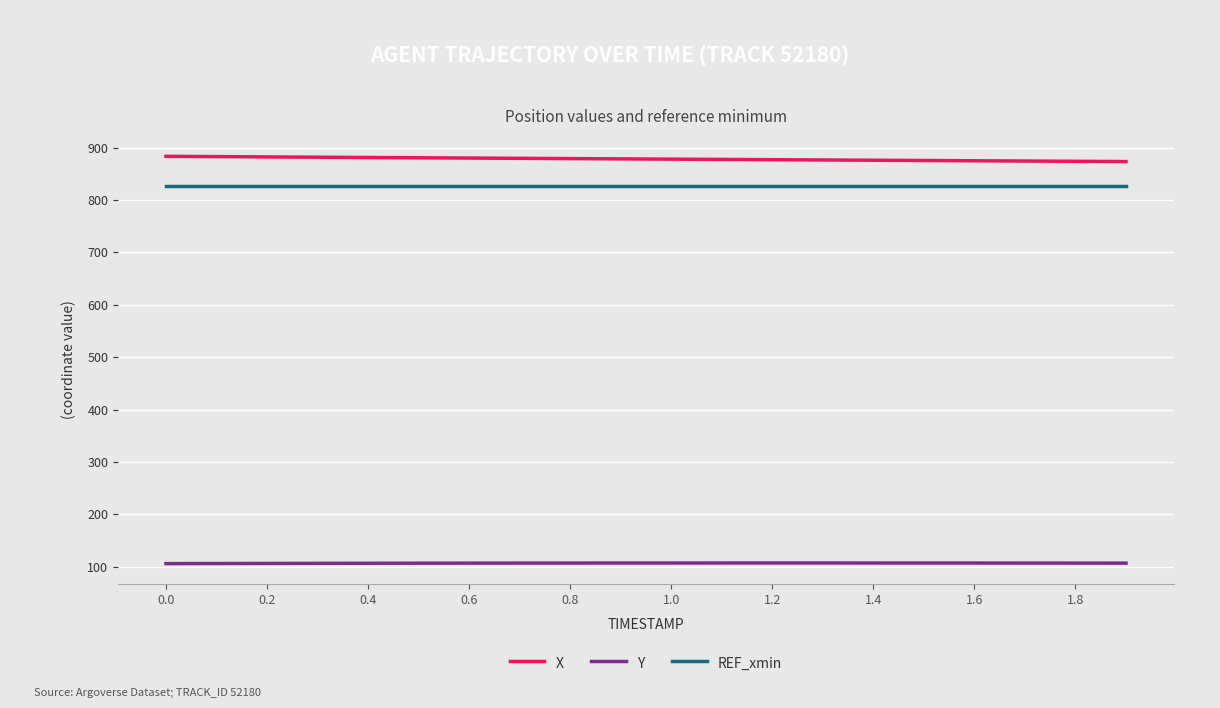

Count the number of categories in the chart.

20